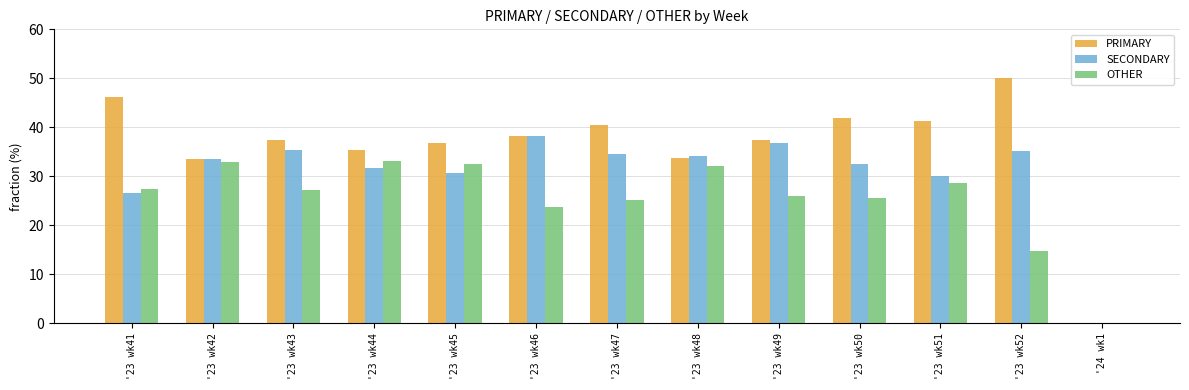

At which label does PRIMARY first exceed 37?

'23 wk41